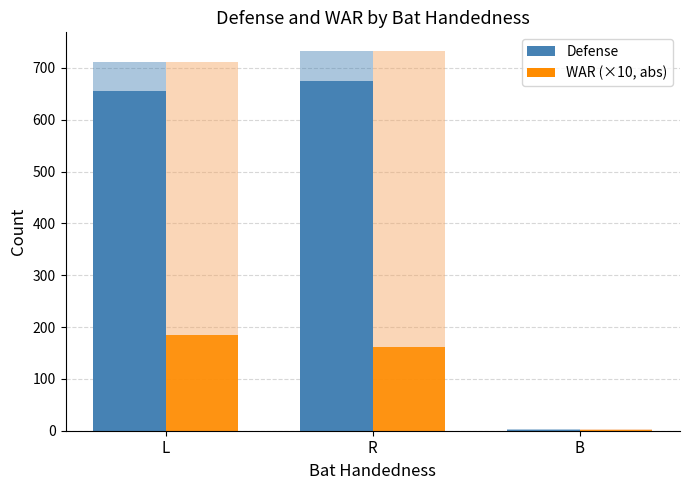

At which label does WAR (×10, abs) reach its peak?

L